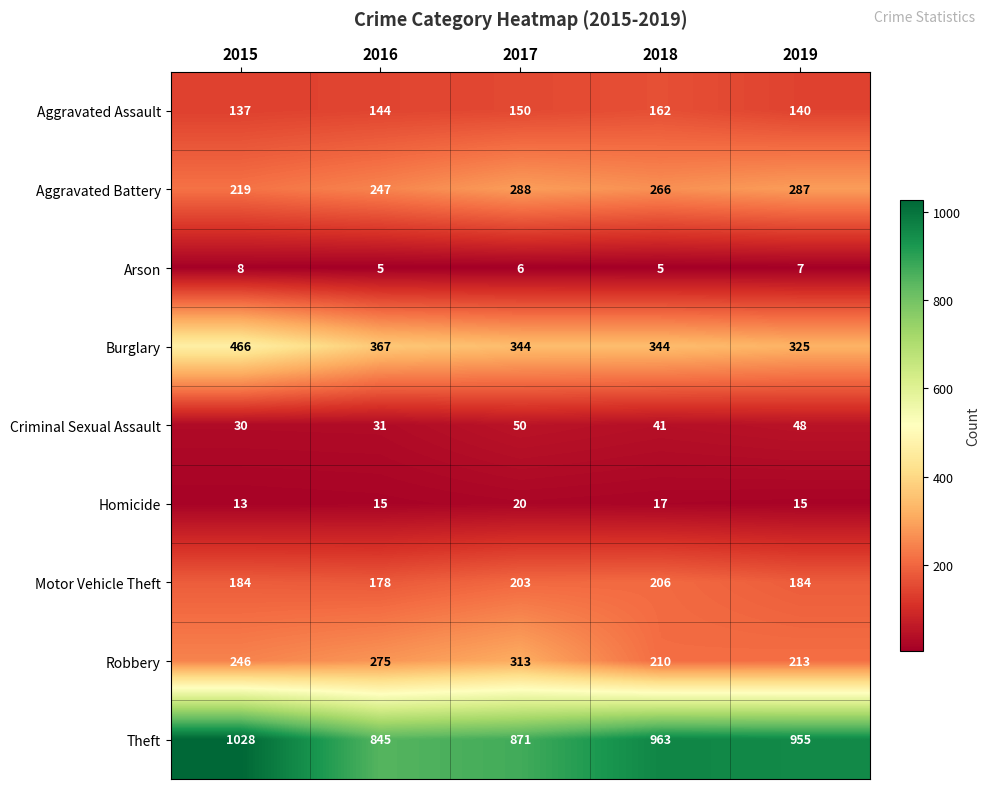

The Aggravated Assault series shows 162 at 2018. True or false?

True